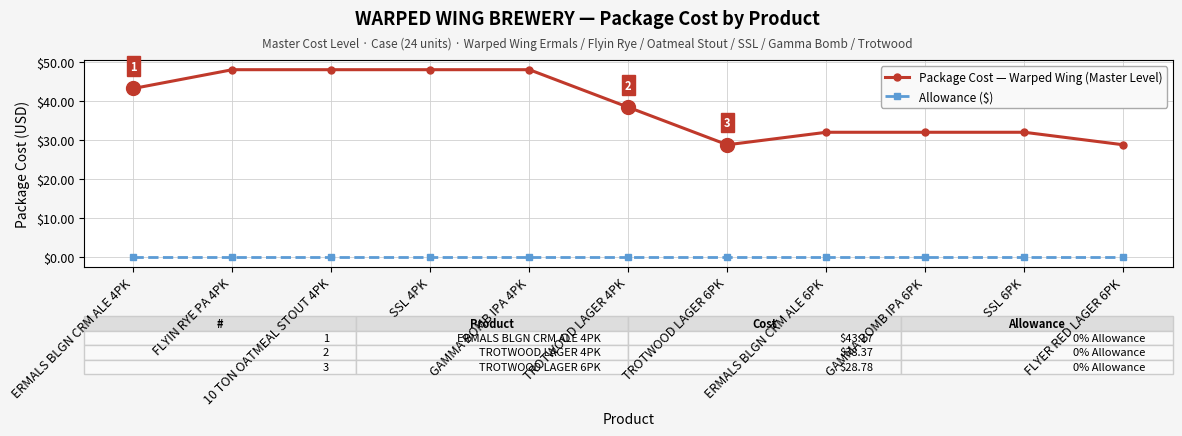

Count the number of categories in the chart.

11